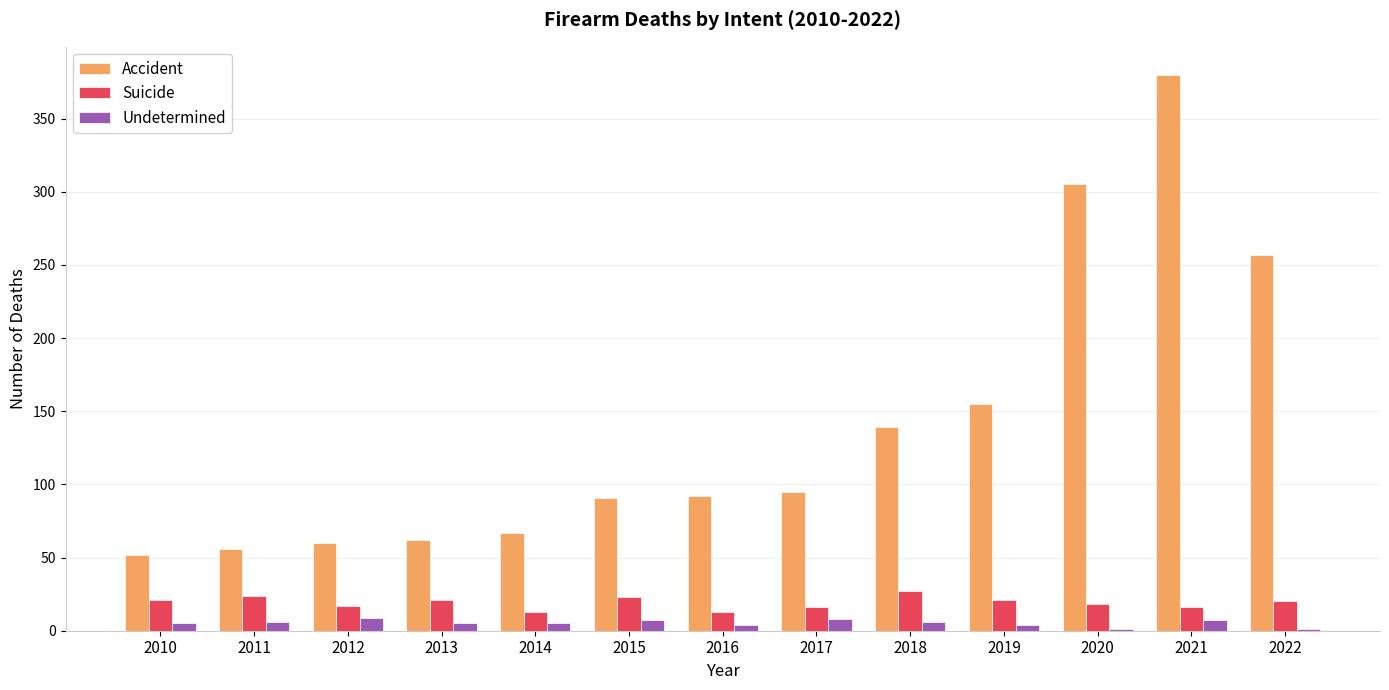

Which series changed the most between 2017 and 2018?

Accident